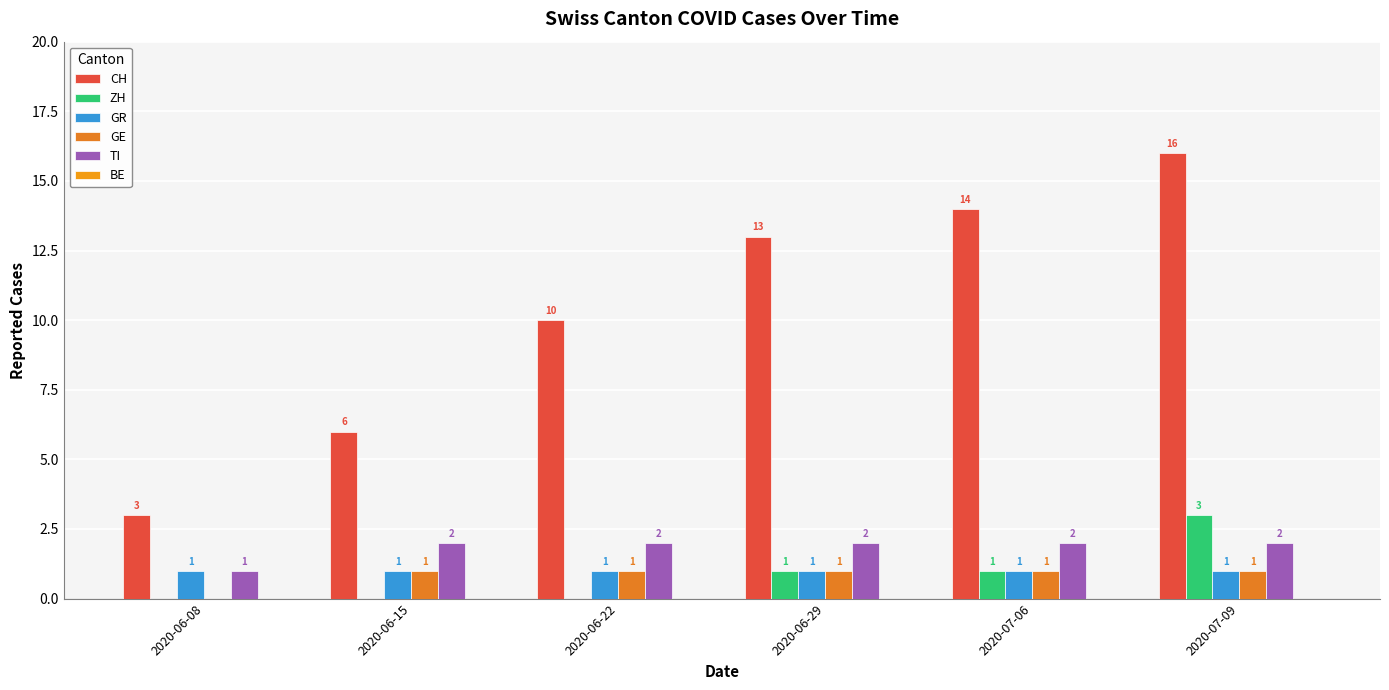

Where is GR nearest to the value 1?

2020-06-08